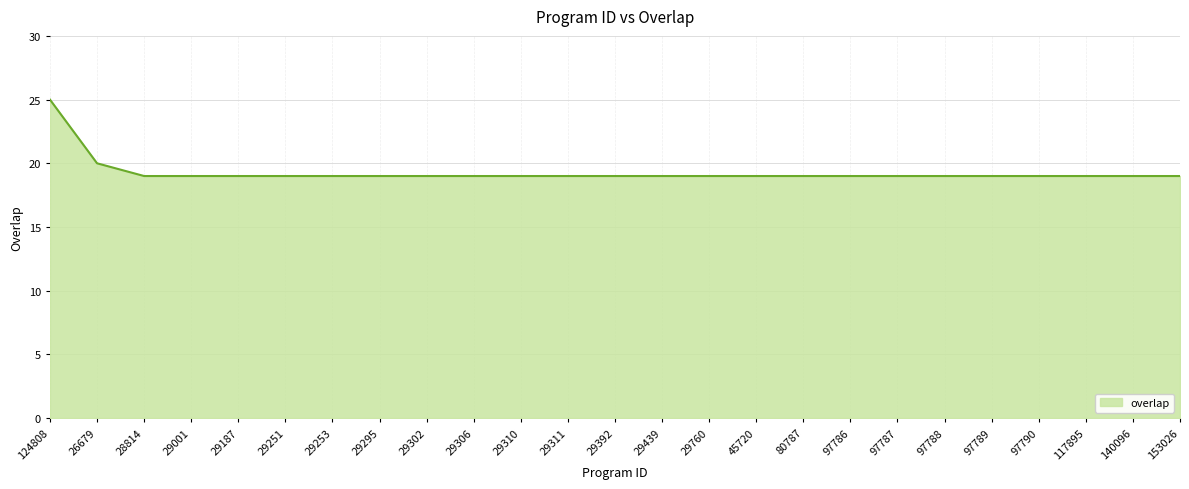

The chart shows a value of 25 at 97786. True or false?

False